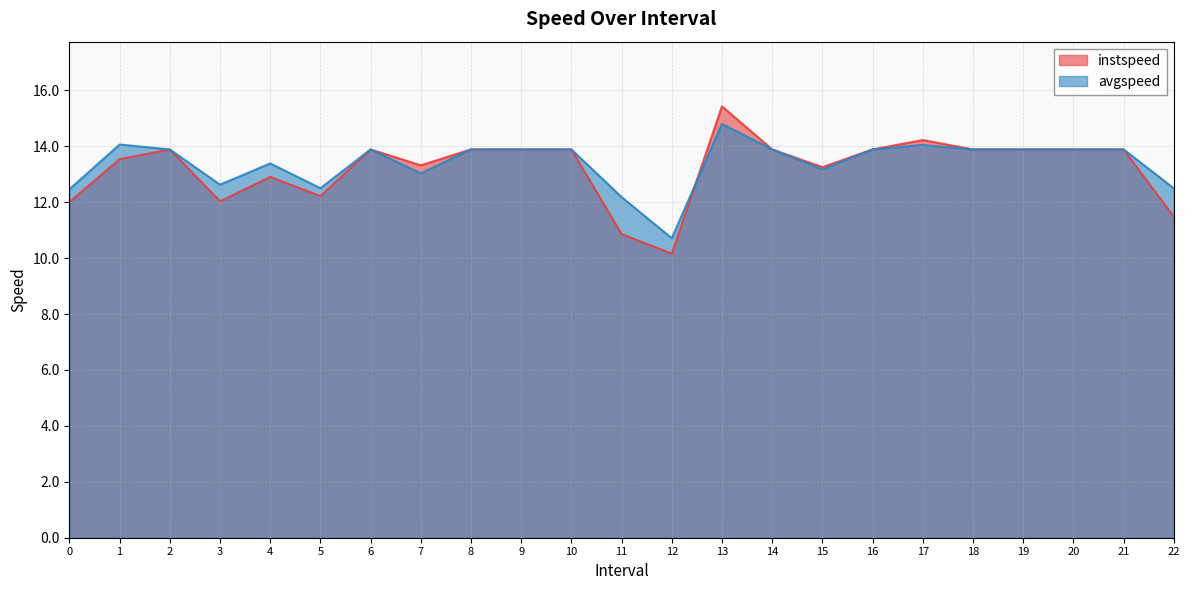

What is the value of the instspeed point at the 3rd from the left?

13.9